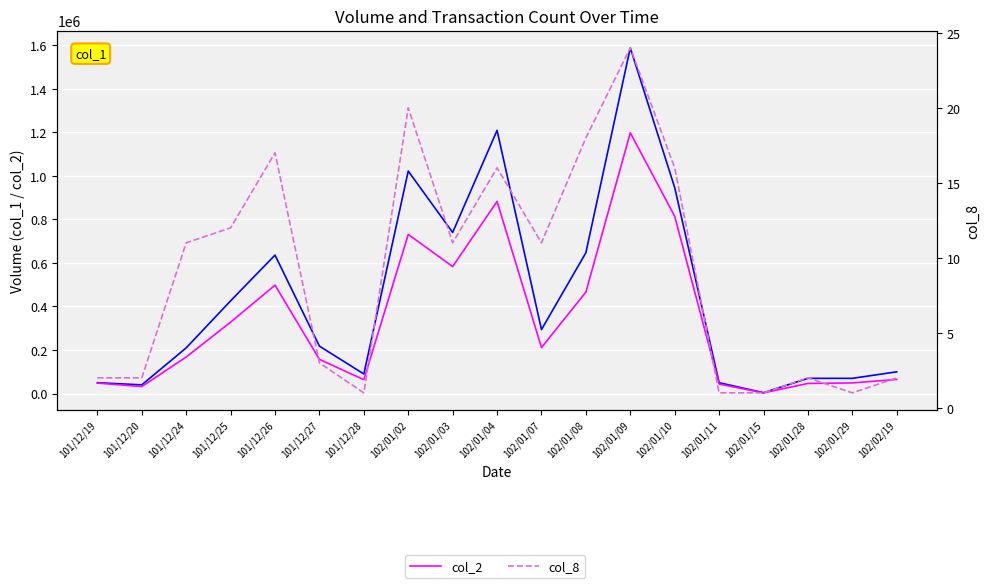

Between 101/12/24 and 102/01/02, which series saw the biggest shift?

col_1